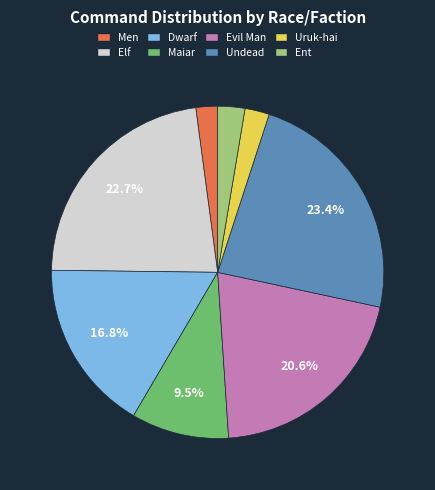

True or false: Uruk-hai accounts for 2% of the total.

True